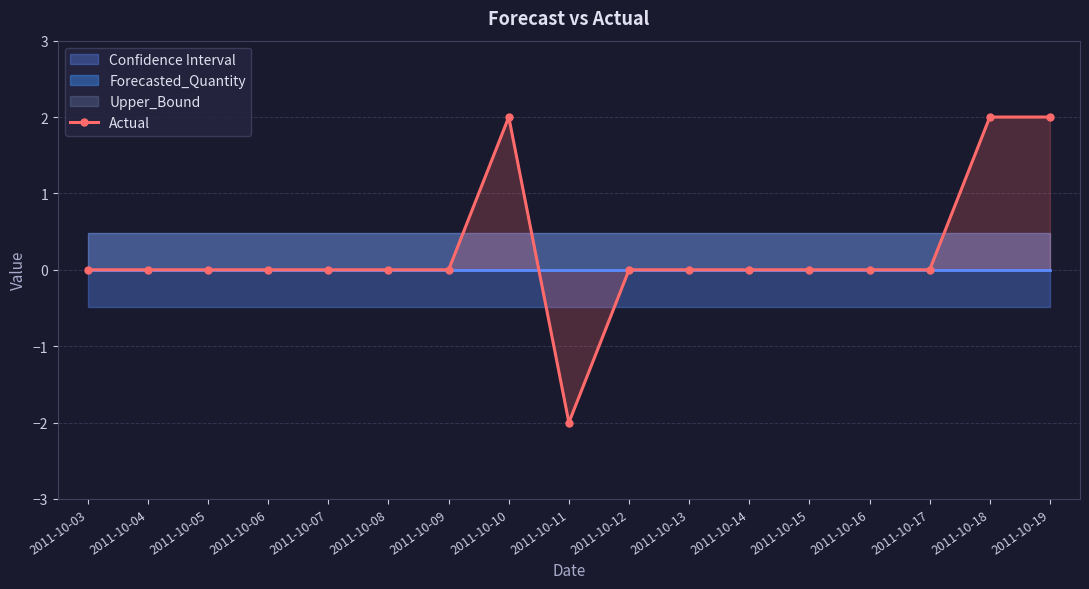

At which label does the data first exceed 0?

2011-10-10